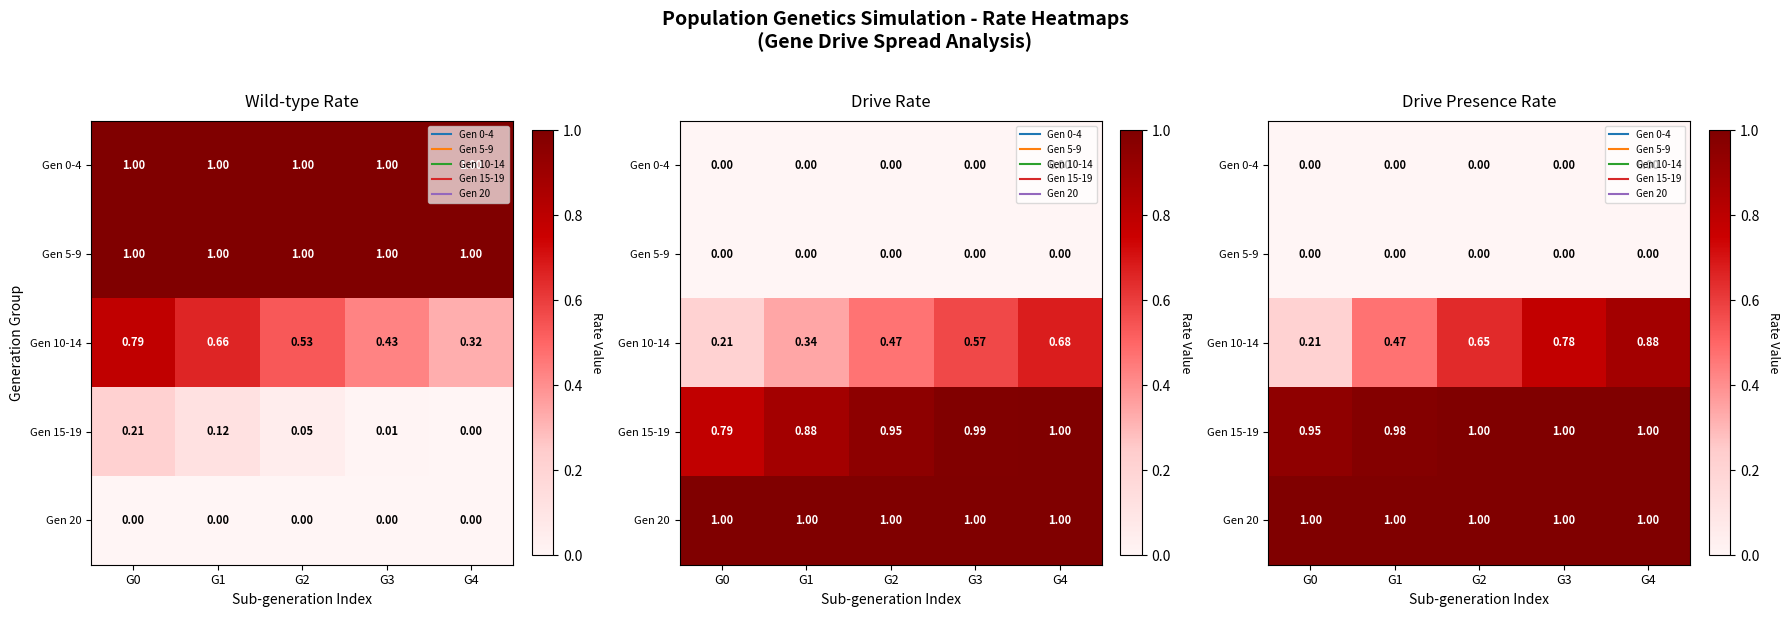

Rank the series by their maximum value, from lowest to highest.

Gen 0-4, Gen 5-9, Gen 10-14, Gen 15-19, Gen 20